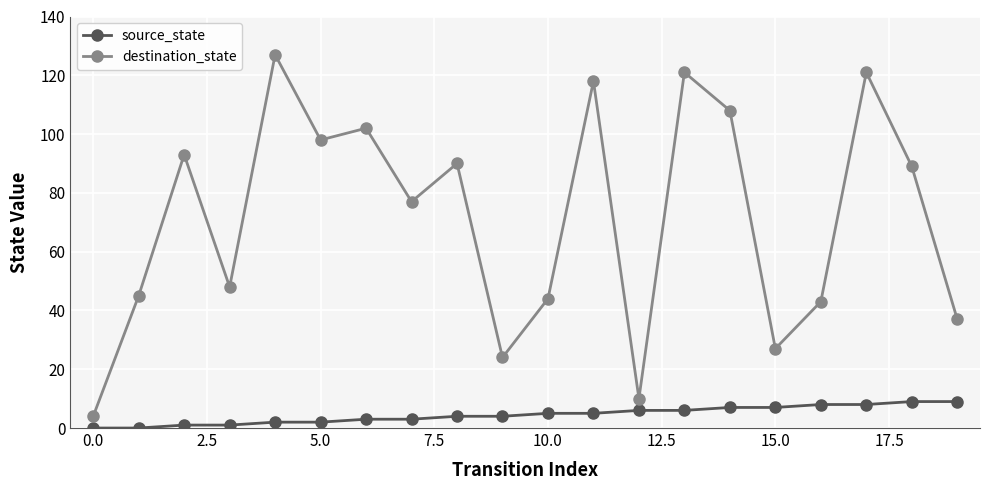

How many values in the destination_state series are below 89?

10